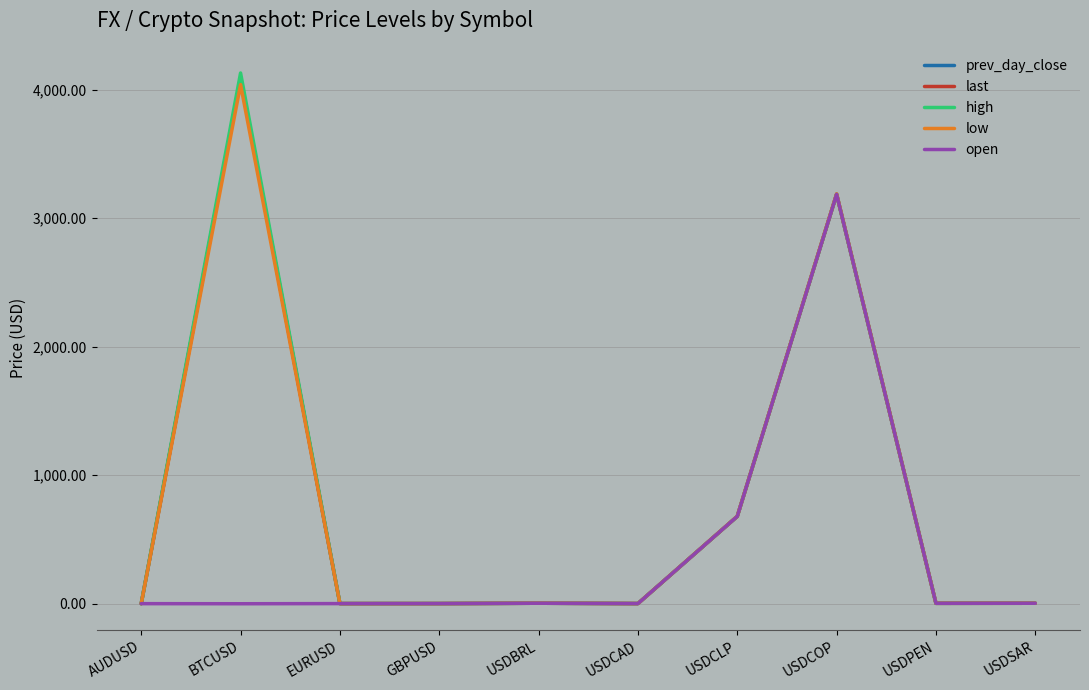

Which series changed the most between USDCLP and USDCOP?

low